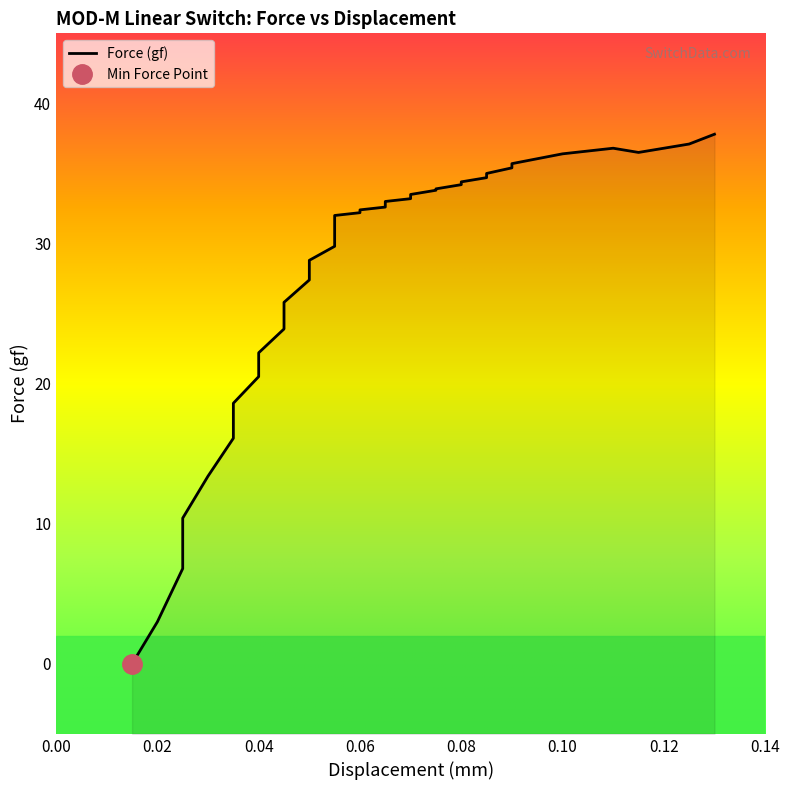

True or false: the data shows 49.0 at 0.06.

False